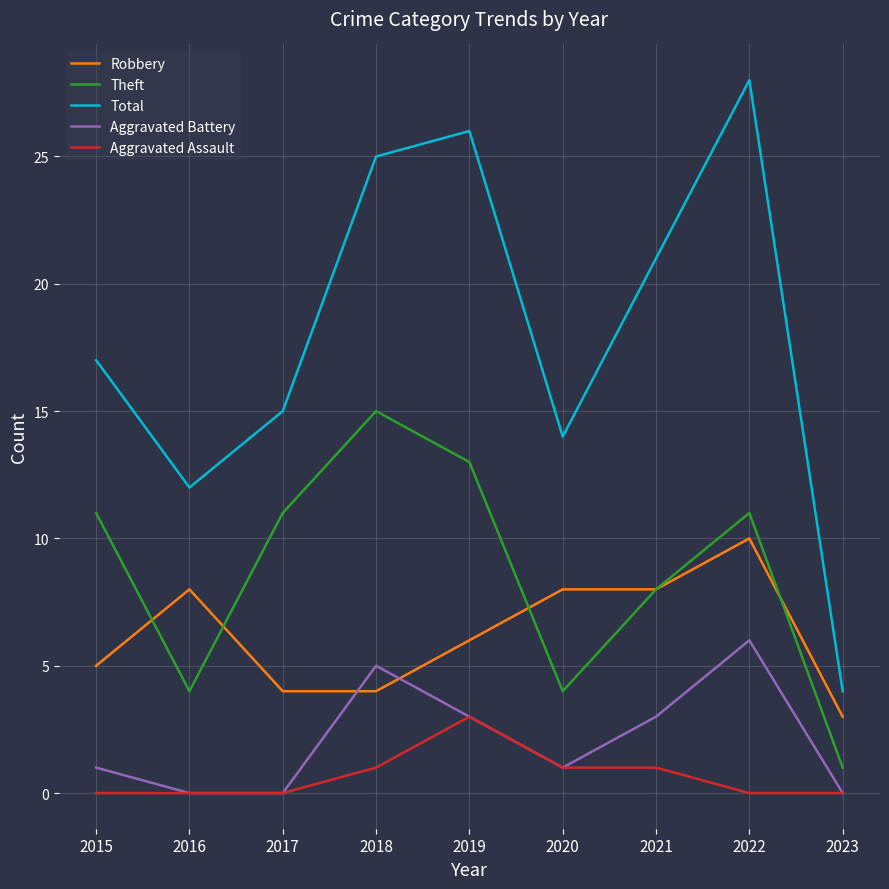

What is the total value across all series at 2018?

50